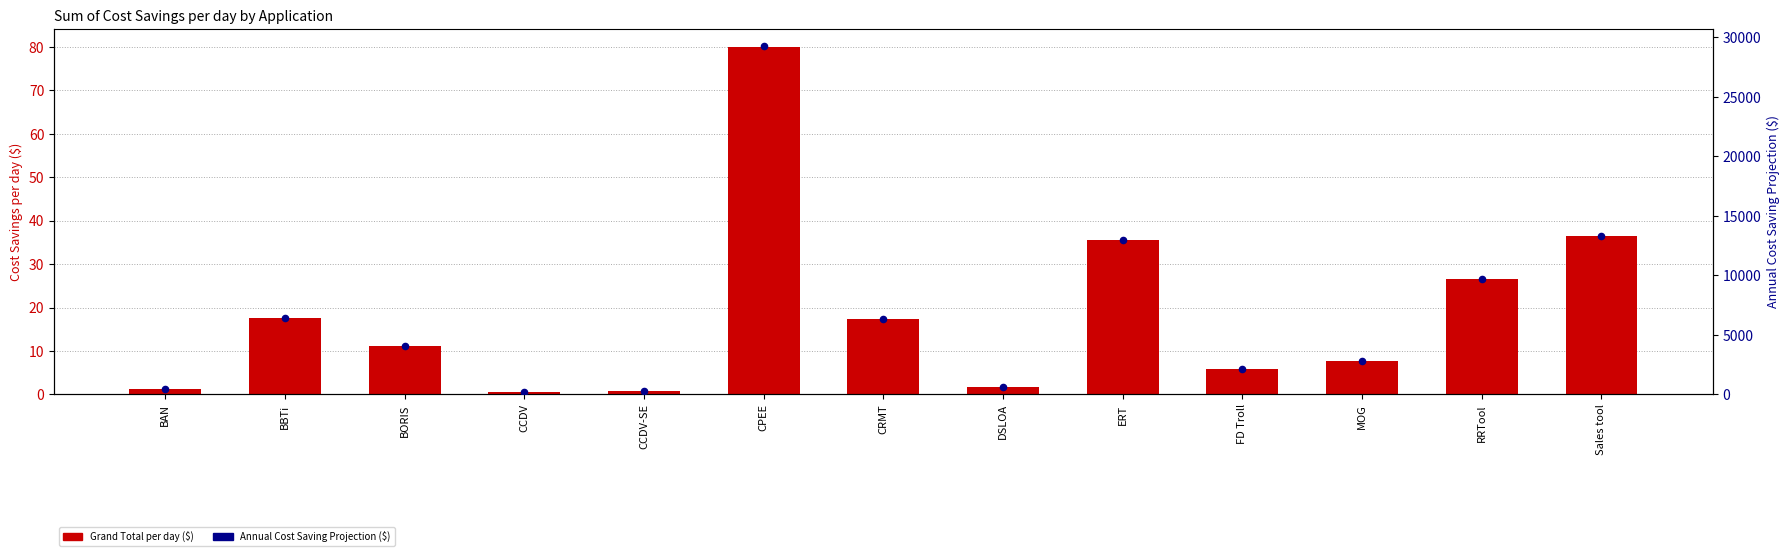

Is the value of Grand Total per day ($) at DSLOA greater than the value of Annual Cost Saving Projection ($) at RRTool?

No